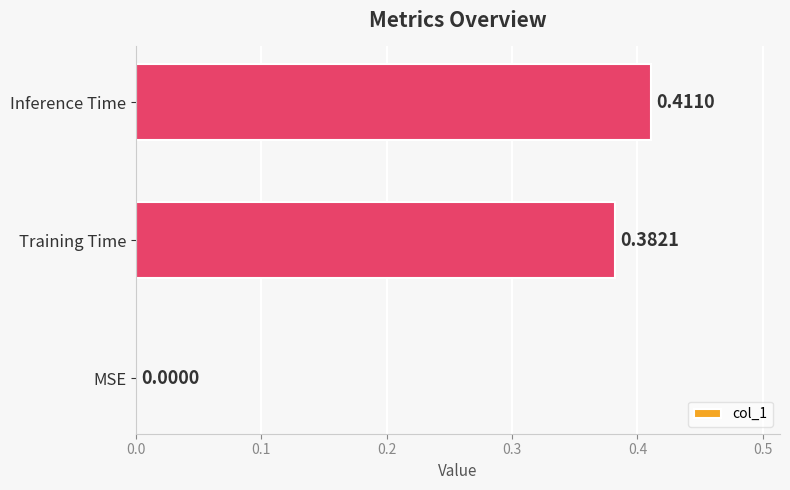

Which has a higher value, Inference Time or MSE?

Inference Time